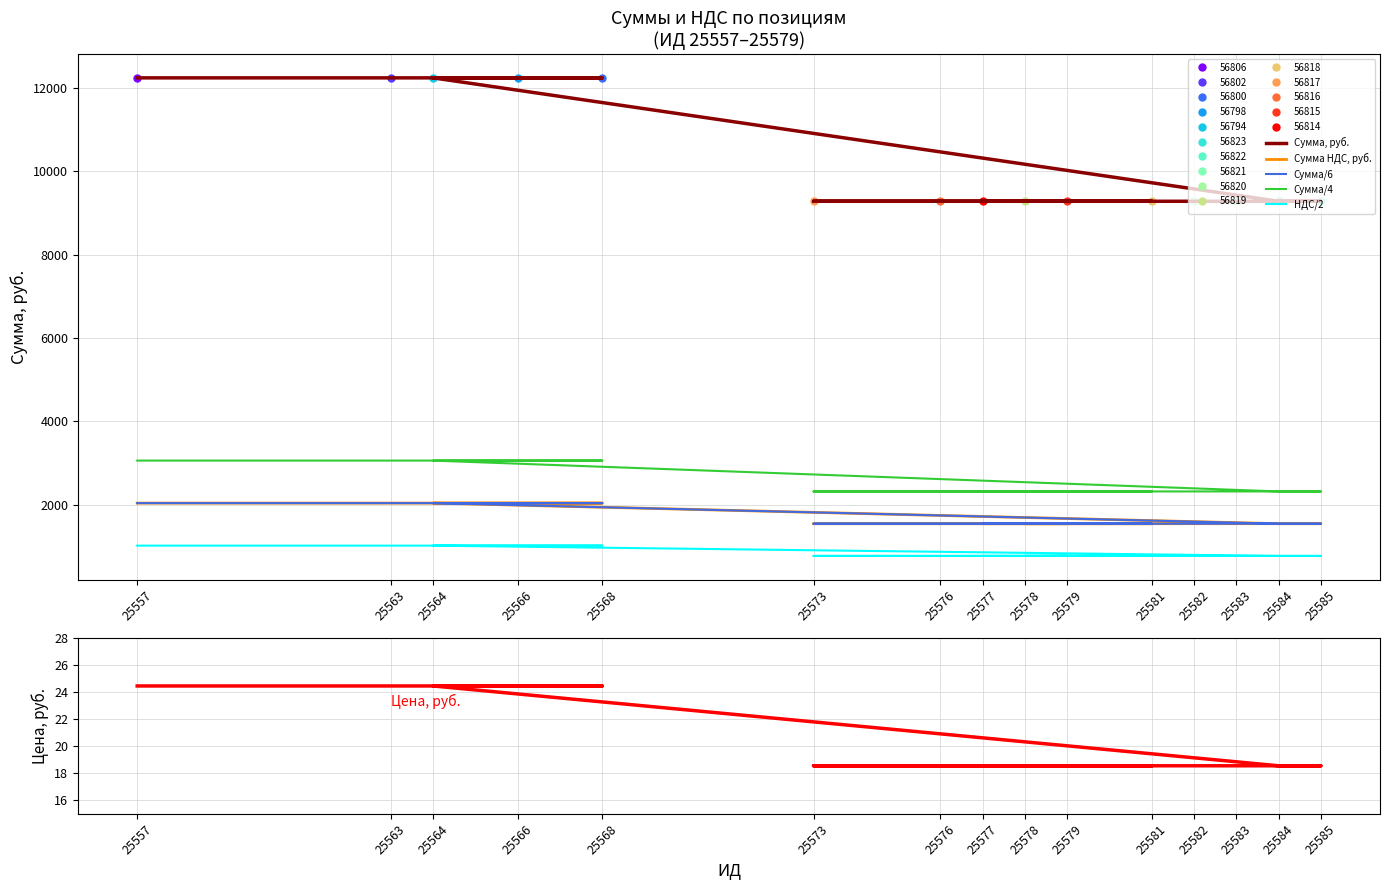

At 25584, list the series in order from smallest to largest.

Цена, руб., НДС/2, Сумма/6, Сумма НДС, руб., Сумма/4, Сумма, руб.